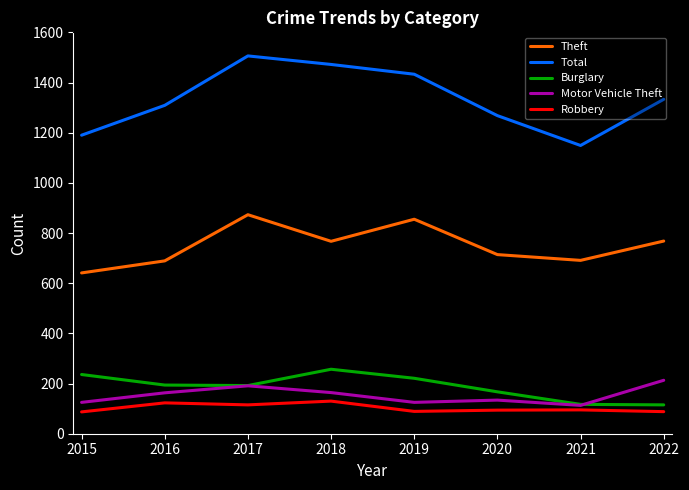

What is the sum of all Robbery values?

821